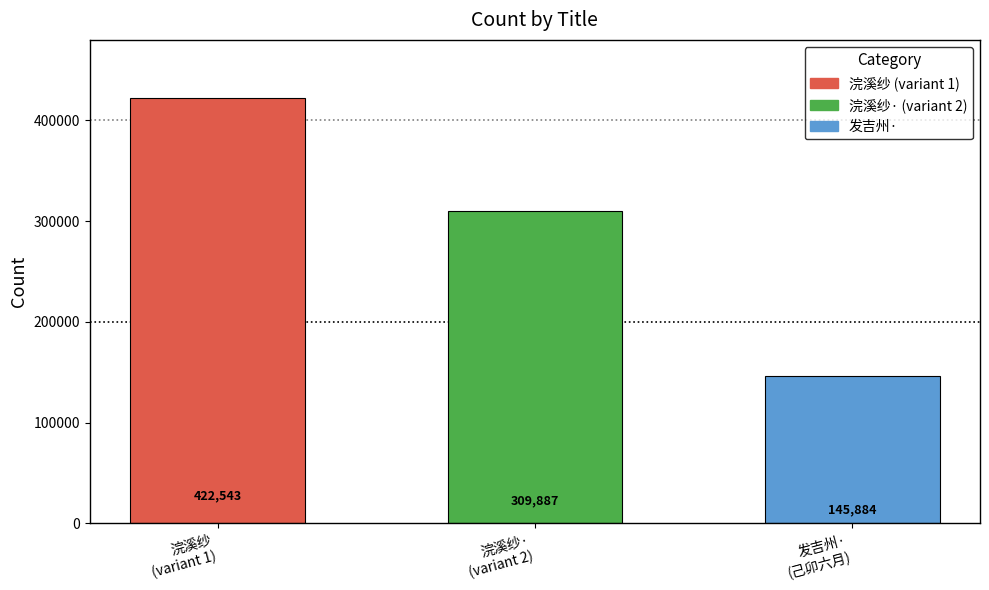

Which label corresponds to the largest value in the chart?

浣溪纱
(variant 1)